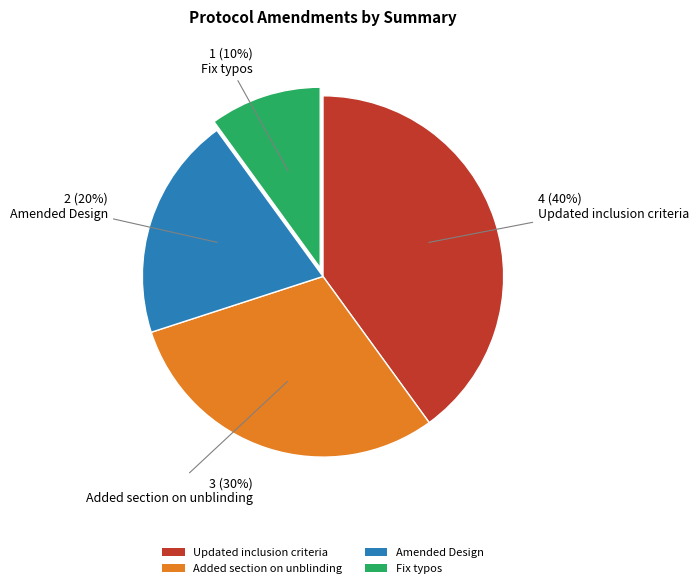

Which has a higher value, Added section on unblinding or Updated inclusion criteria?

Updated inclusion criteria